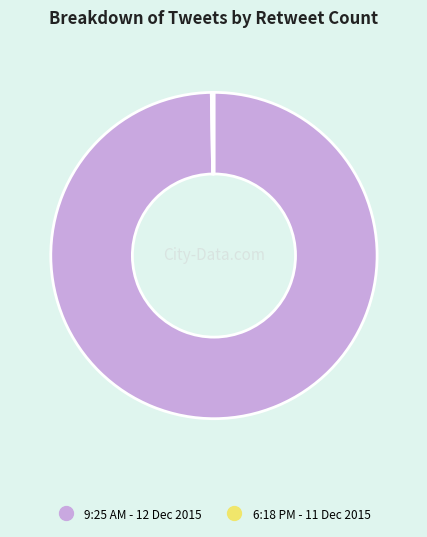

Is it true that 9:25 AM - 12 Dec 2015 is 92% of the pie?

False